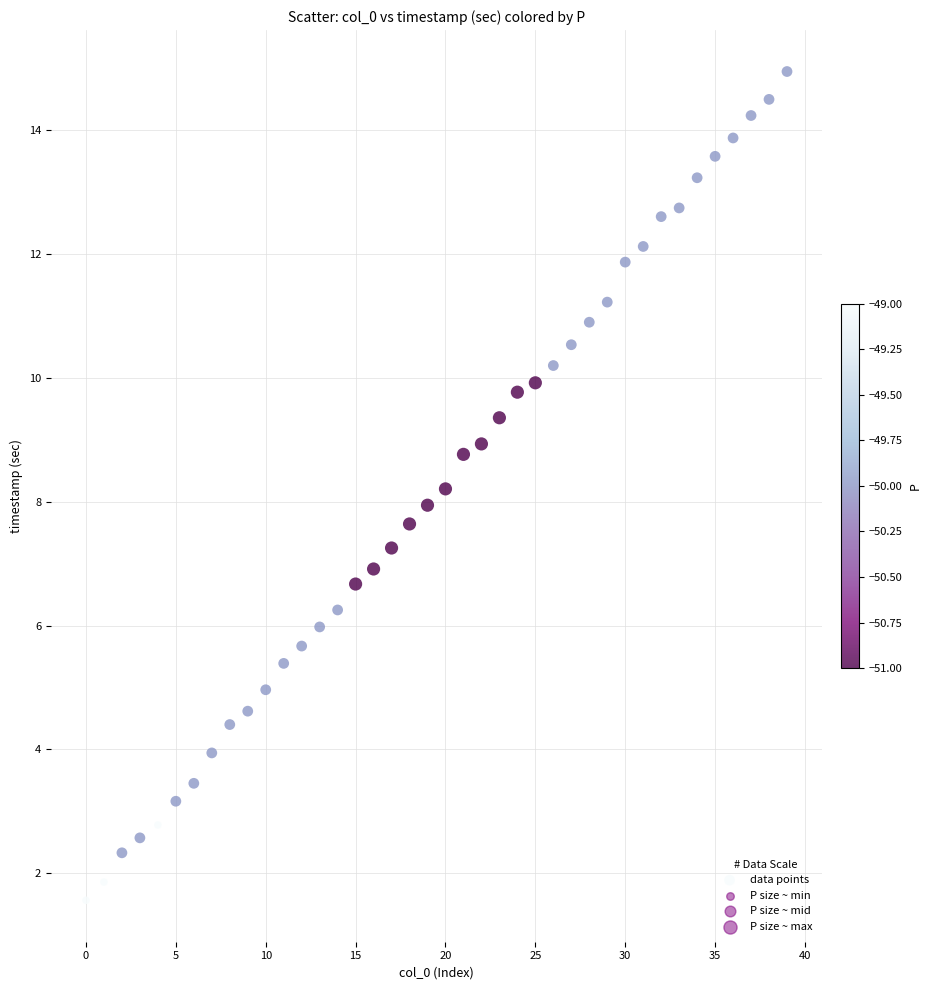

What is the range of Y values (max minus min)?

13.4